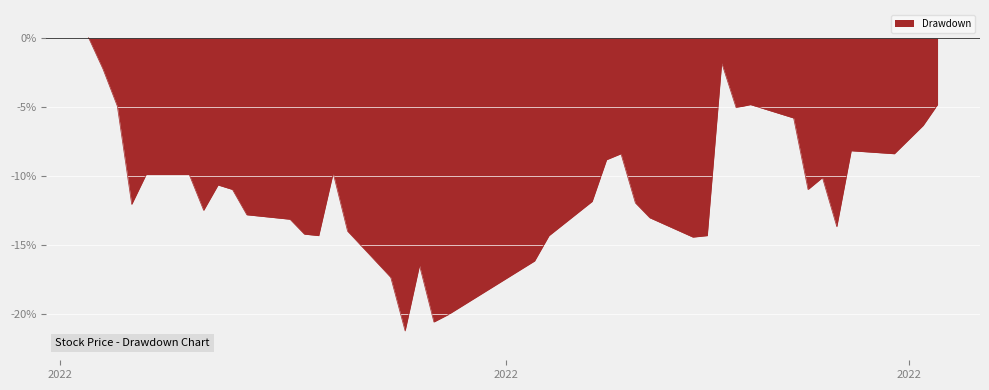

What is the smallest value displayed?

-21.2